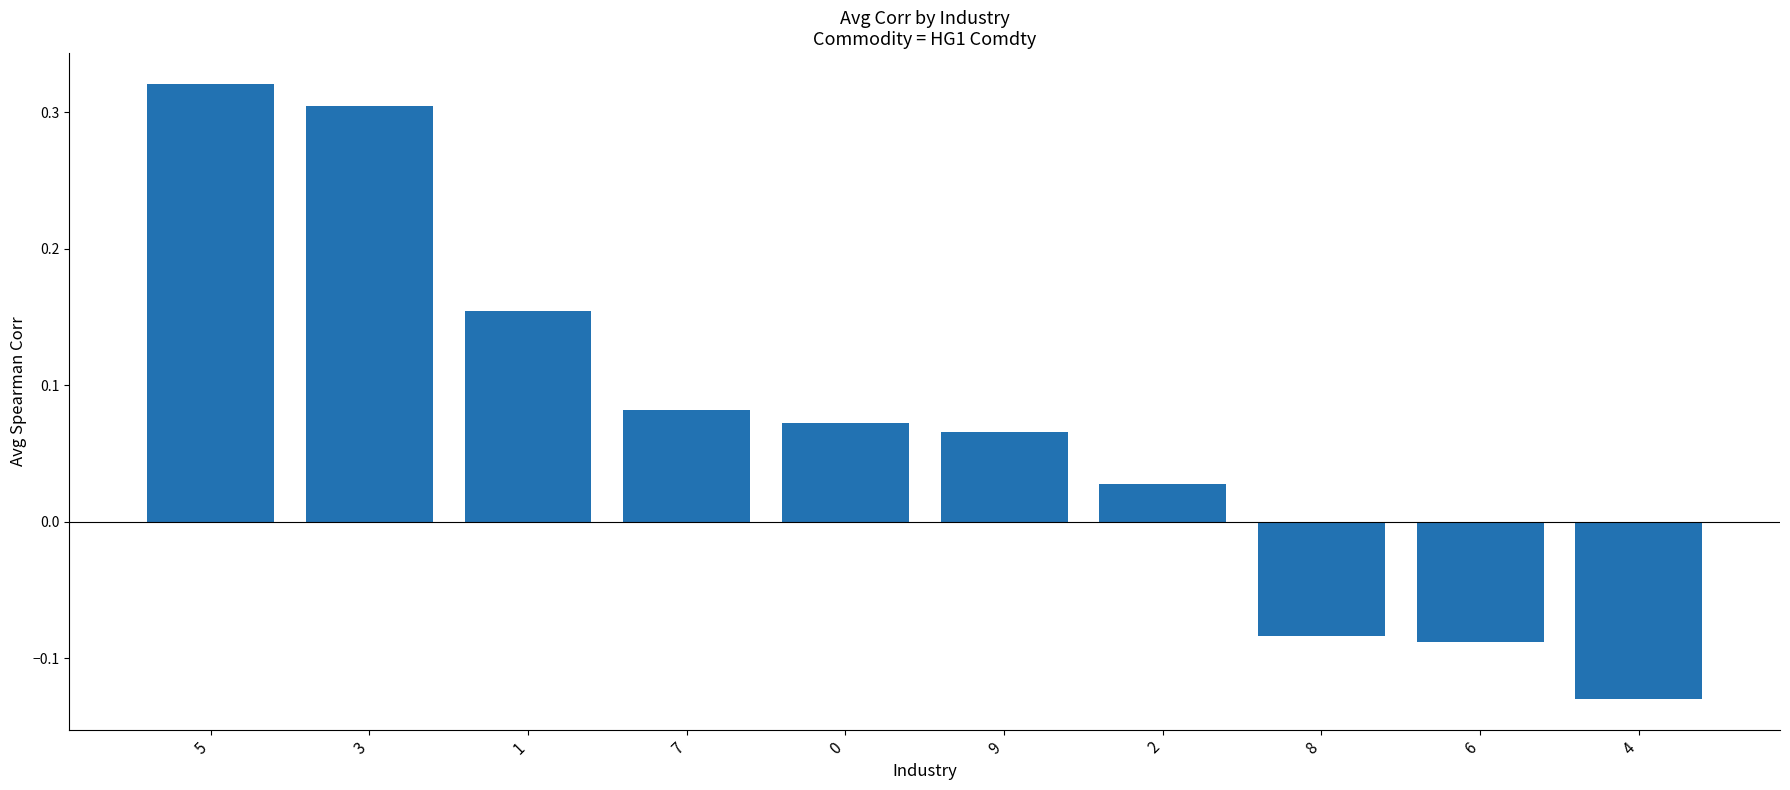

Which has a higher value, 6 or 7?

7